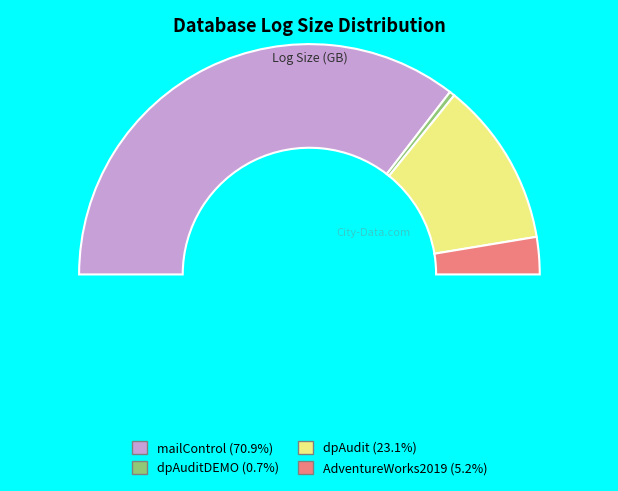

What percentage is NOT represented by dpAuditDEMO?

99.3%